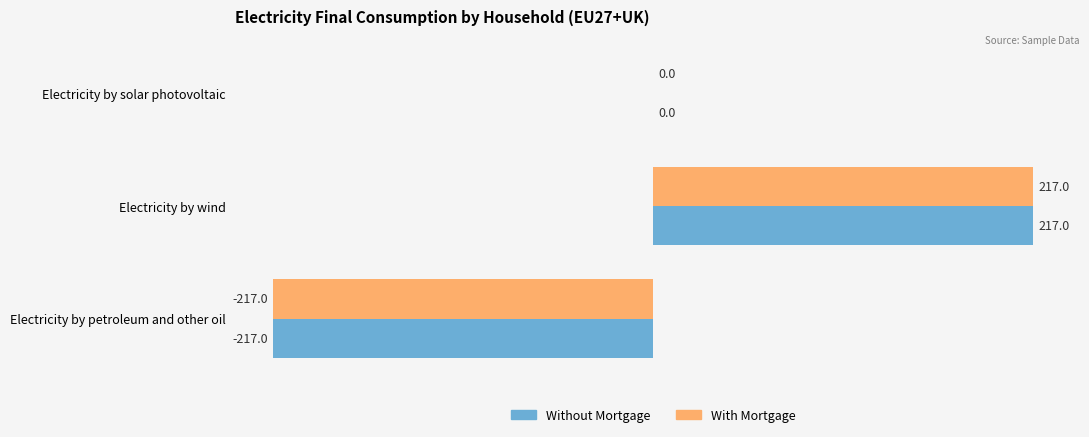

What is the maximum value shown in the chart?

217